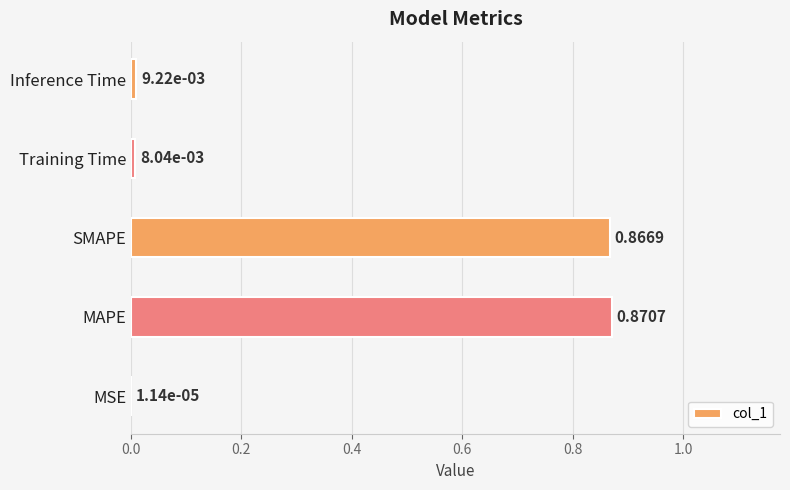

Which label corresponds to the largest value in the chart?

MAPE